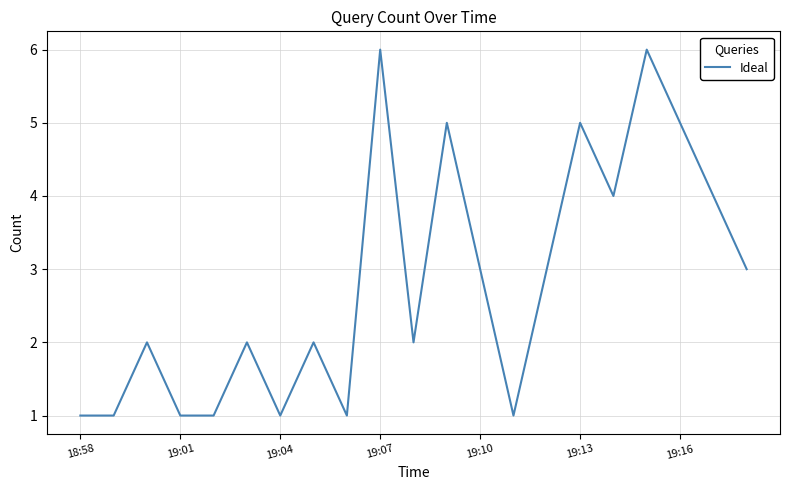

What is the difference between the maximum and minimum values?

5